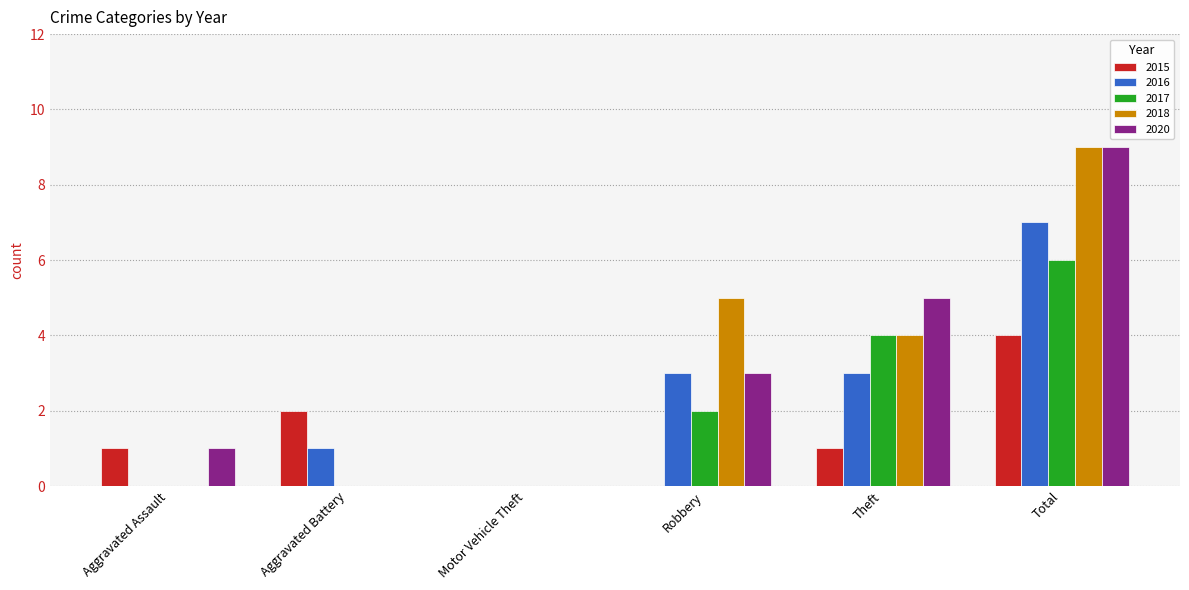

How many data points does each series have?

6